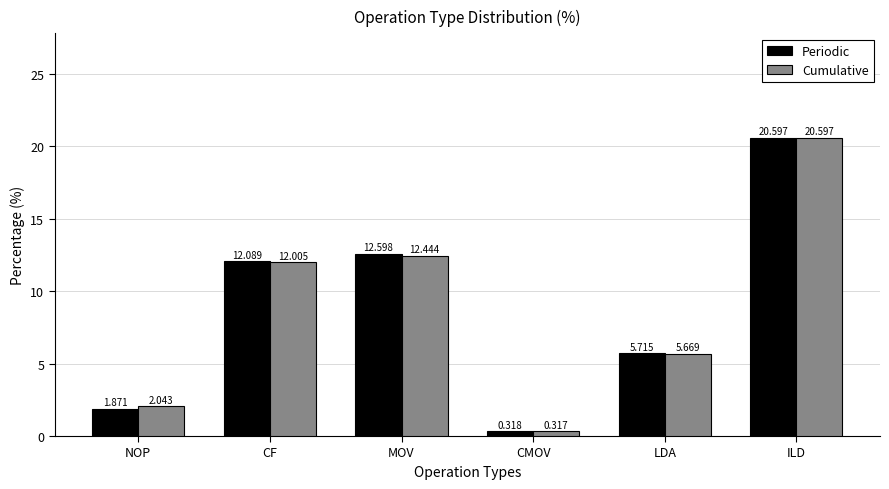

At which label is Periodic closest to 10?

CF